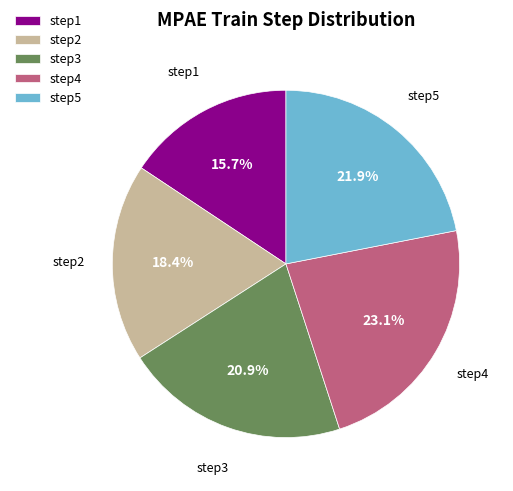

Which category has the smallest portion of the pie?

step1